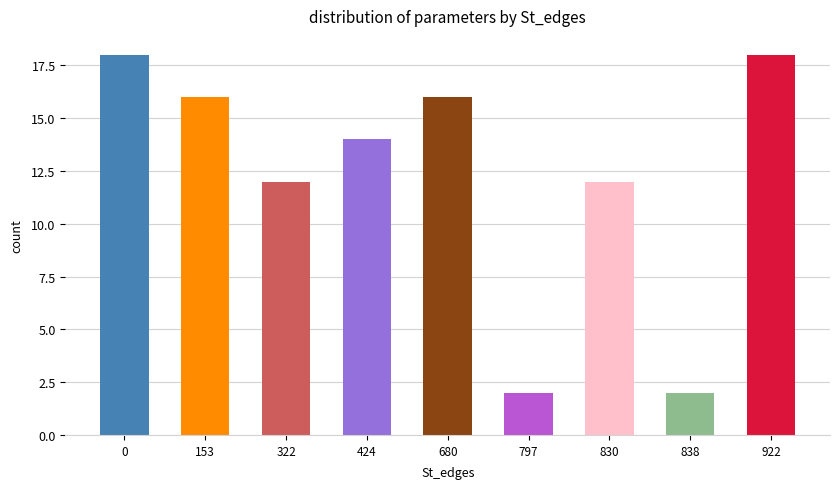

What is the change in value from 838 to 922?

+16